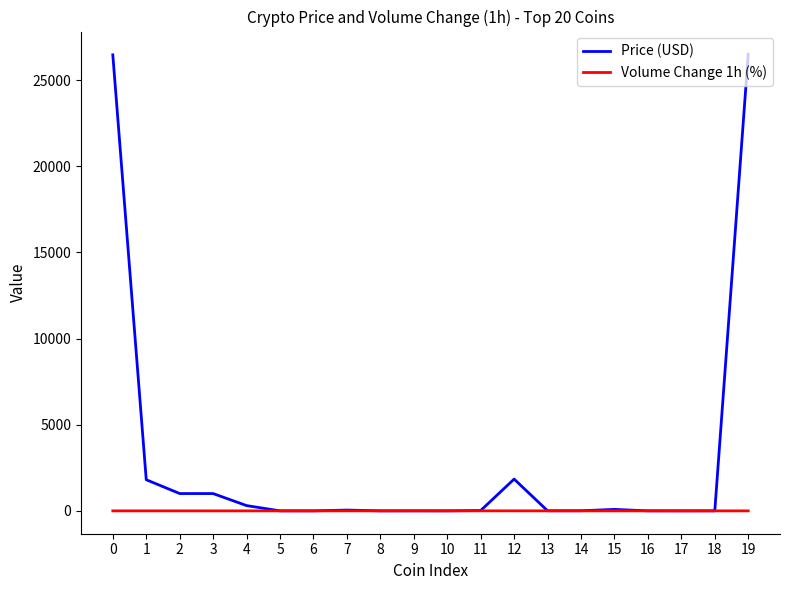

What is the difference between the maximum and minimum values in the Price (USD) series?

26491.0